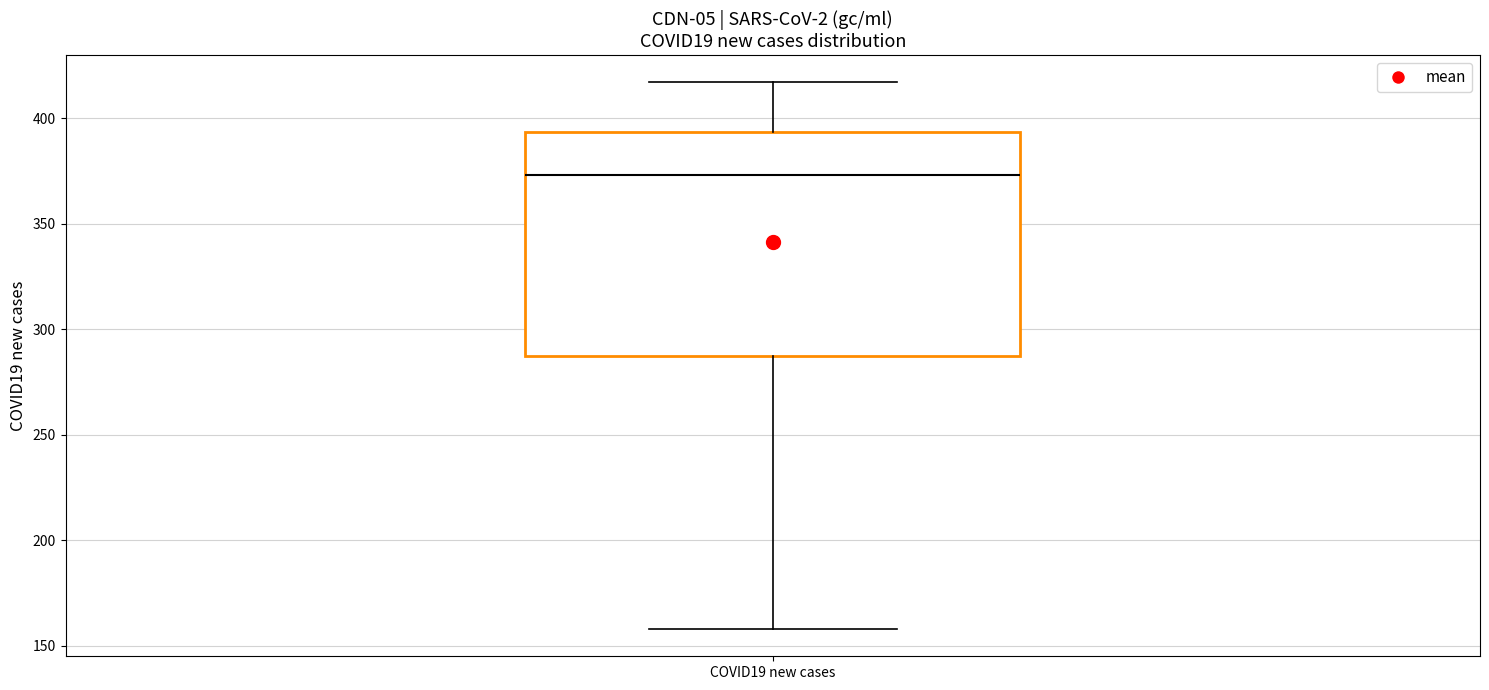

Read this box plot against the y-axis: the position of the median line, the range covered by the box, and the ends of both whiskers. The values are not printed on the chart, so give them approximately, as read against the axis.

median 375, box 285 to 395, whiskers 160 to 415